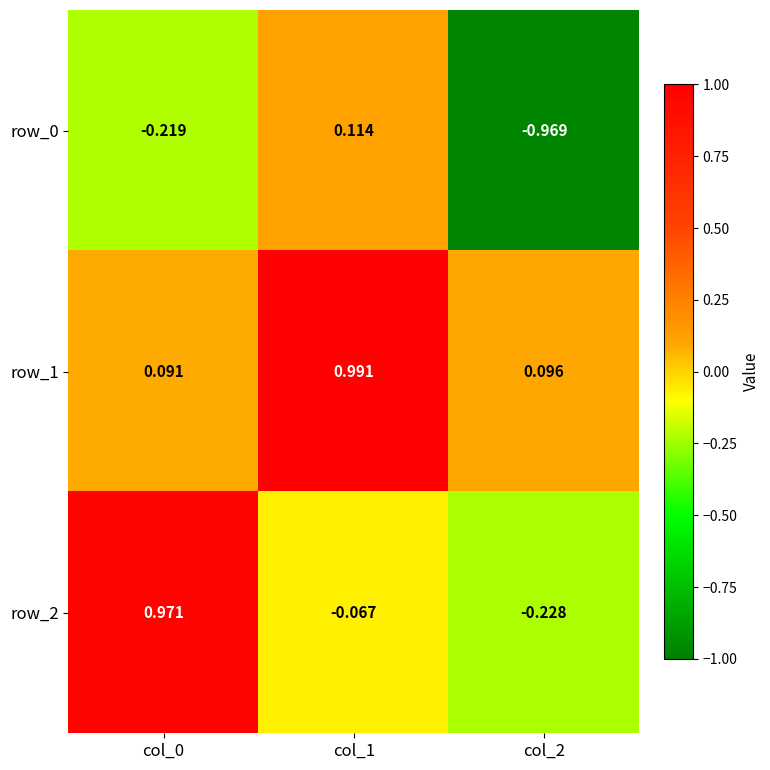

Is the value of row_2 at col_1 greater than the value of row_1 at col_0?

No